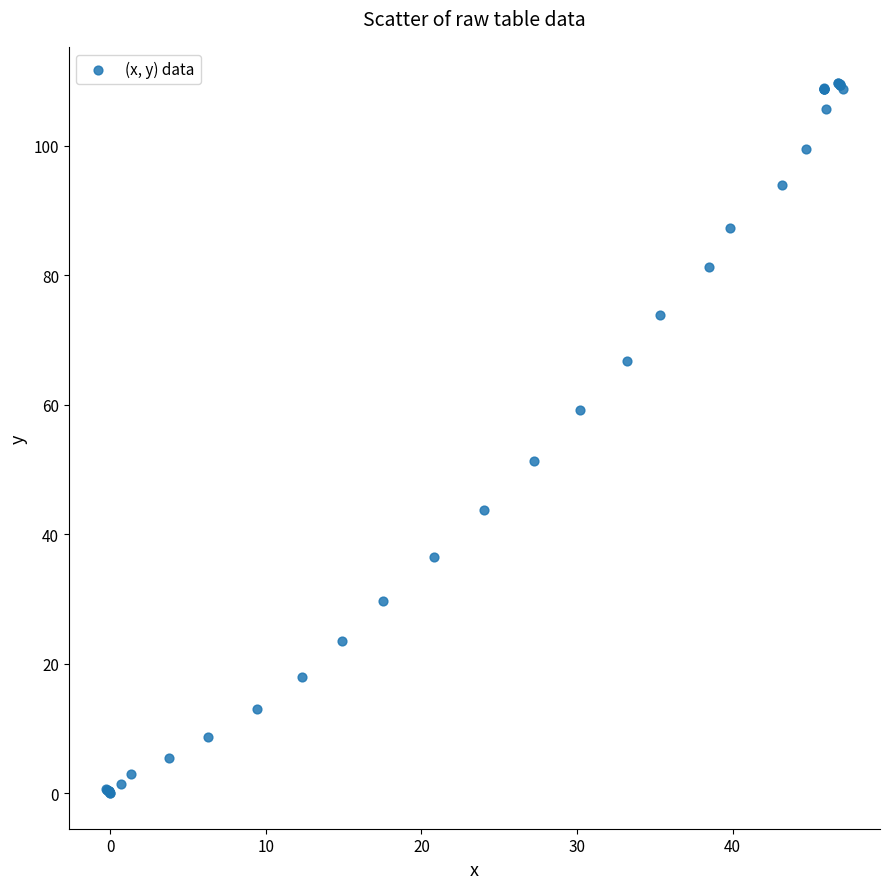

What Y value in the scatter plot is closest to 54?

51.3